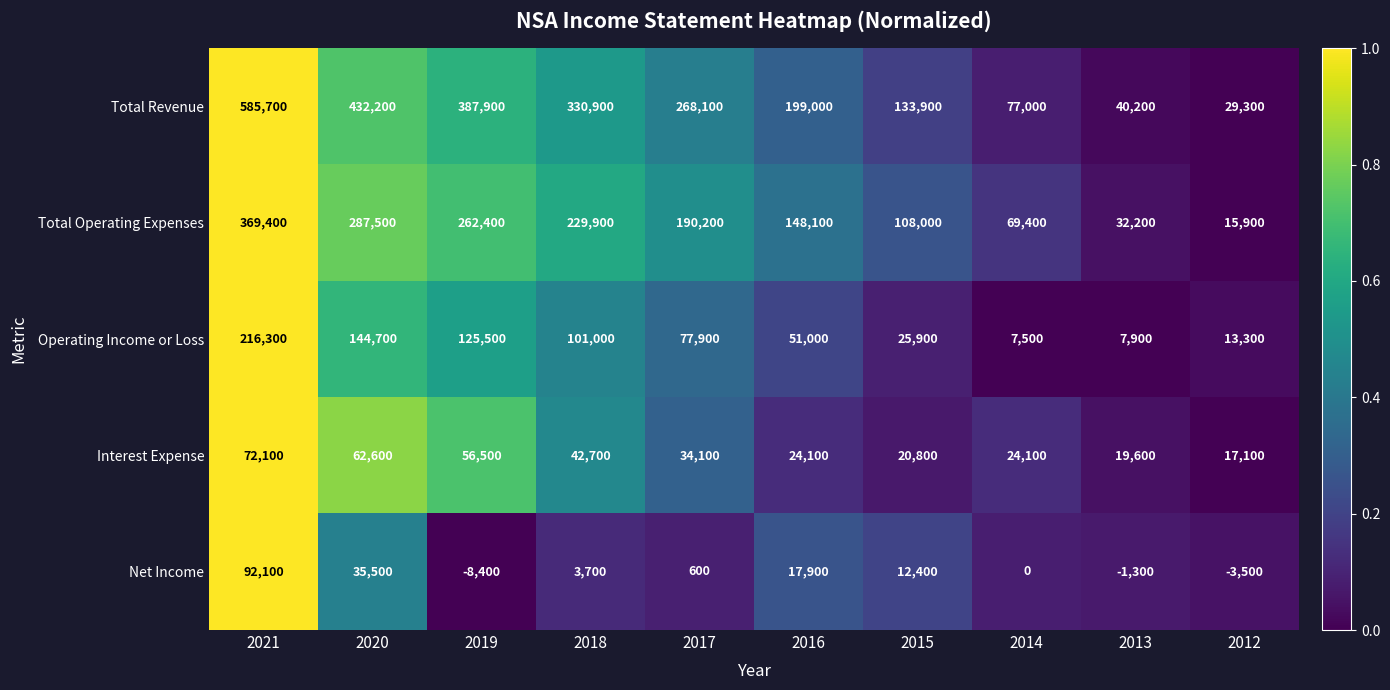

Which series has the largest total across all categories?

Total Revenue